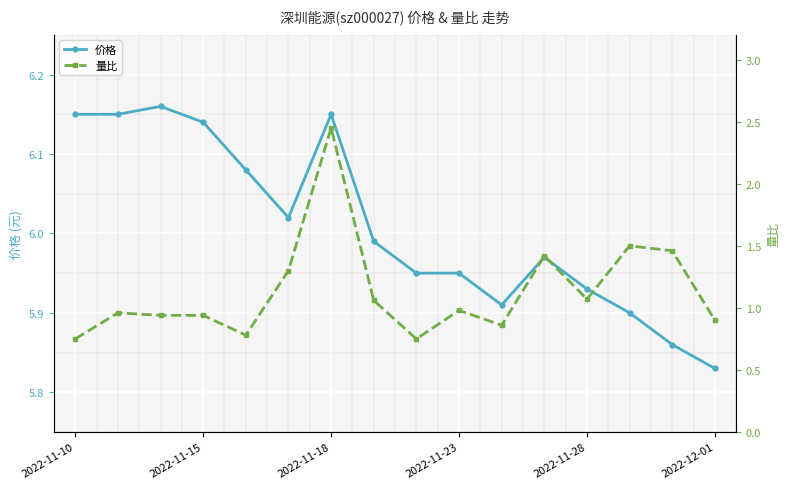

At which label does 价格 reach its minimum?

2022-12-01